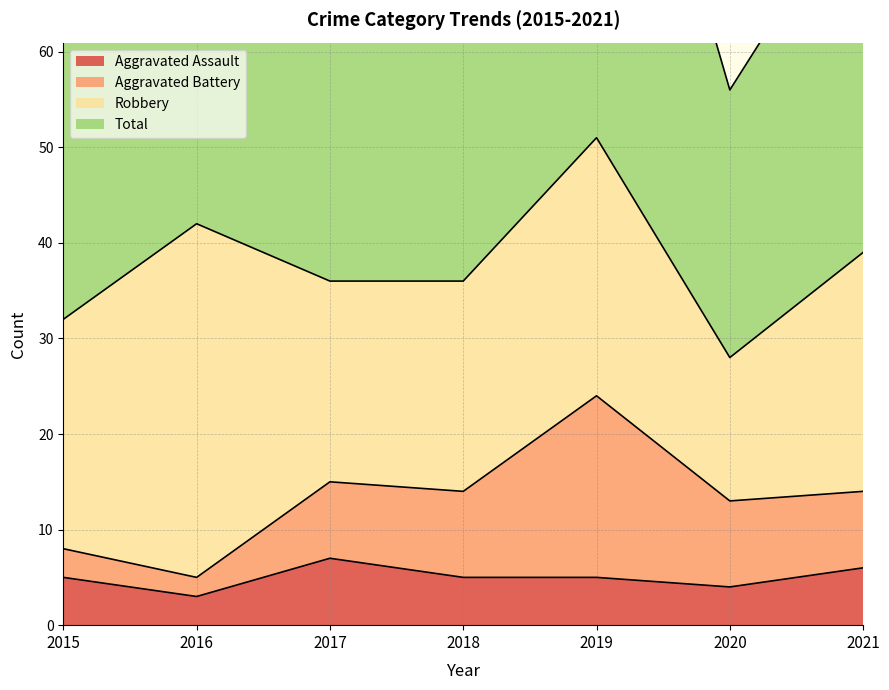

What is the maximum value for Aggravated Assault?

7